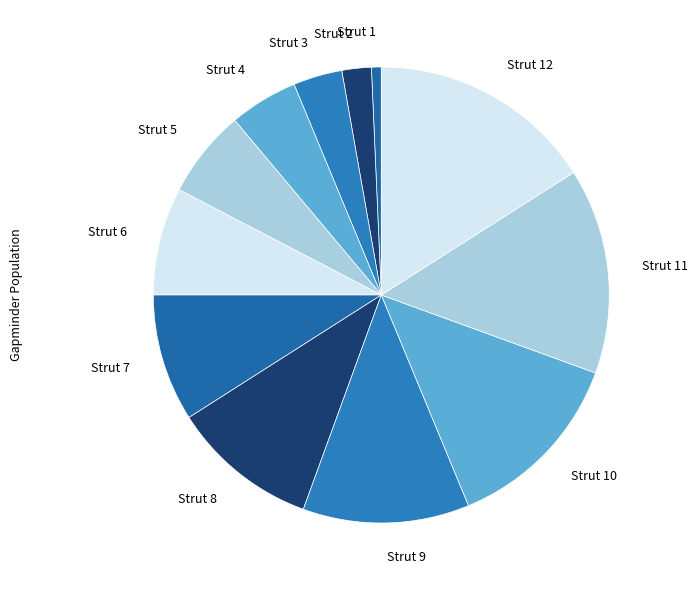

What is the largest slice in the pie chart?

Strut 12